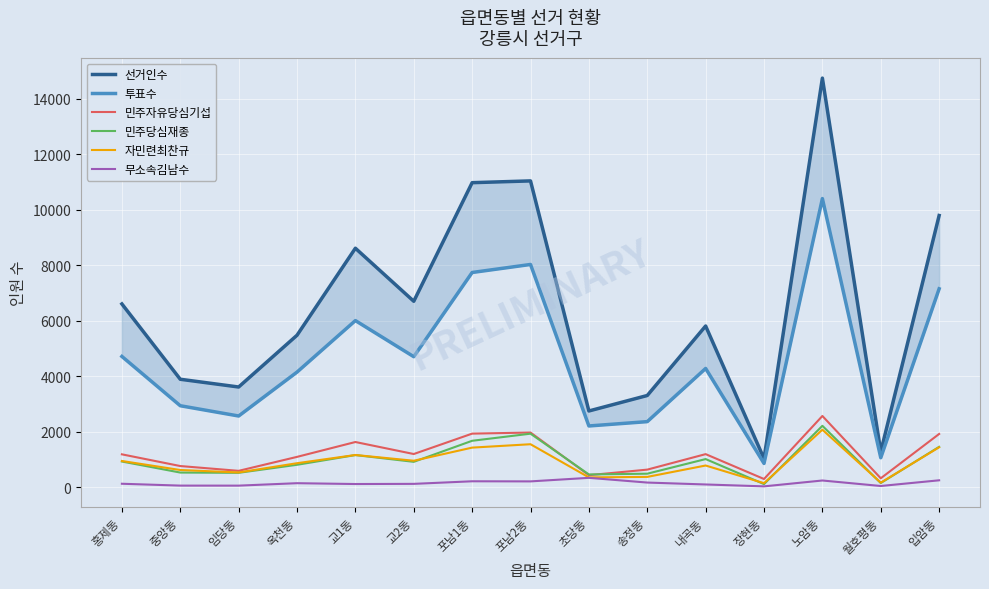

At which label does 투표수 reach its peak?

노암동